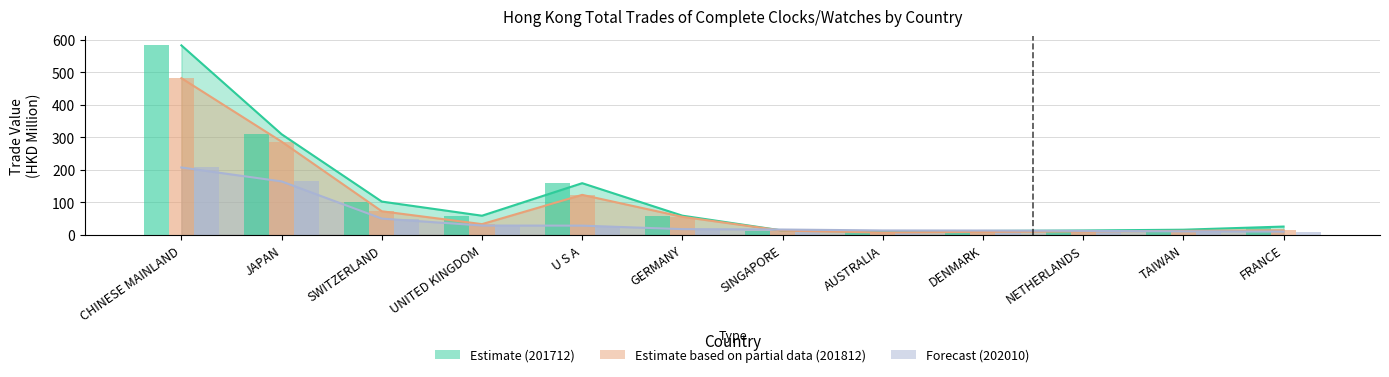

Rank the series by their maximum value, from highest to lowest.

201712 (Estimate), 201812 (Estimate based on partial data), 202010 (Forecast)